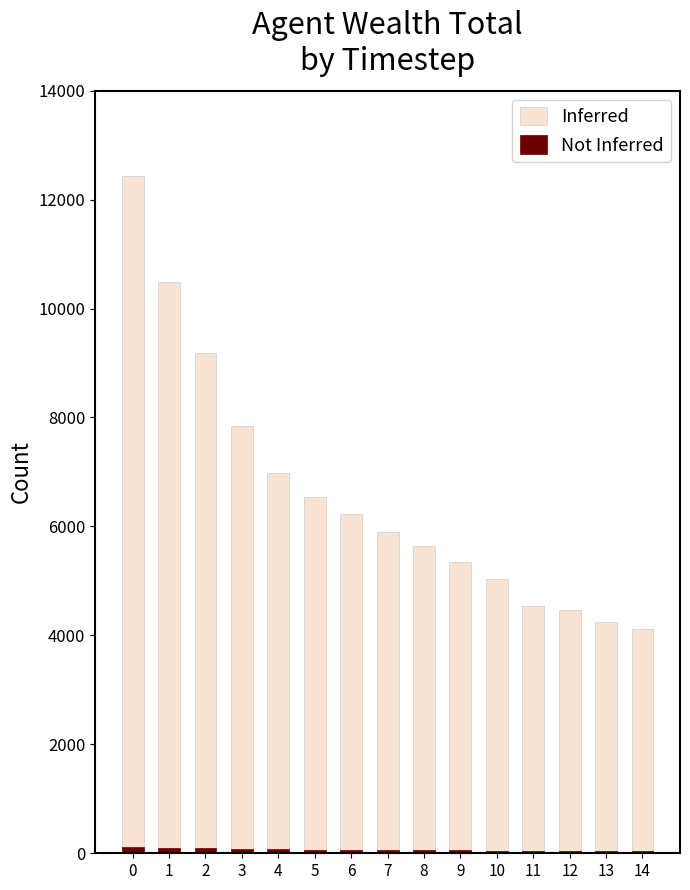

How many data points in controlAgentWealthTotal are above 58?

8